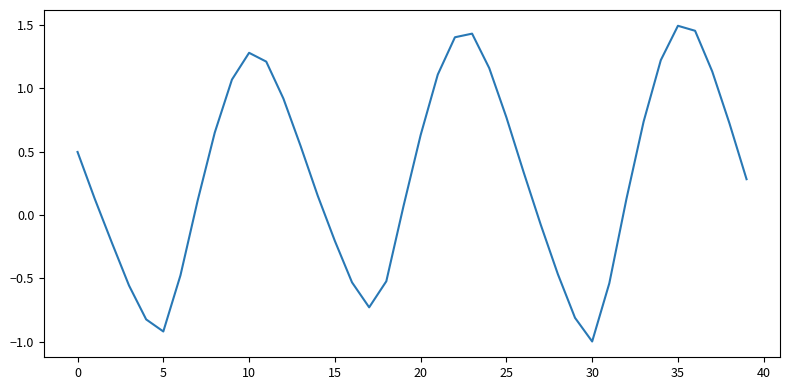

What is the minimum value shown in the chart?

-1.0